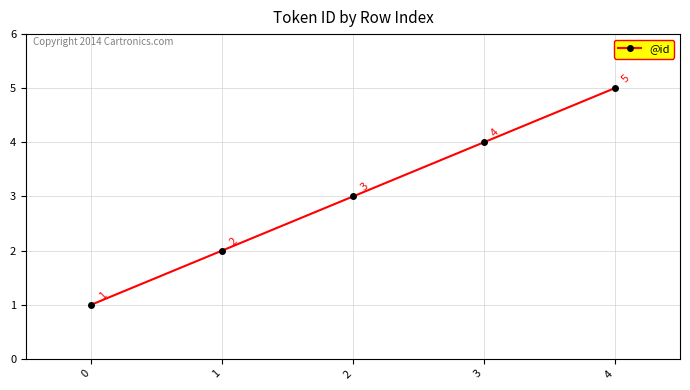

Is it true that the value at 1 is 2?

True